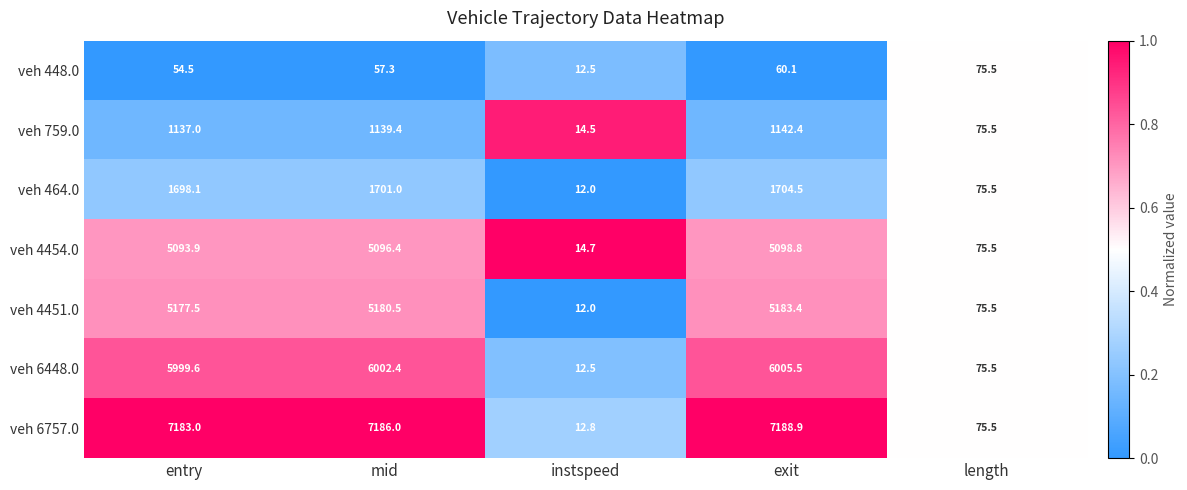

What is the approximate value of veh 464.0 at length?

75.5